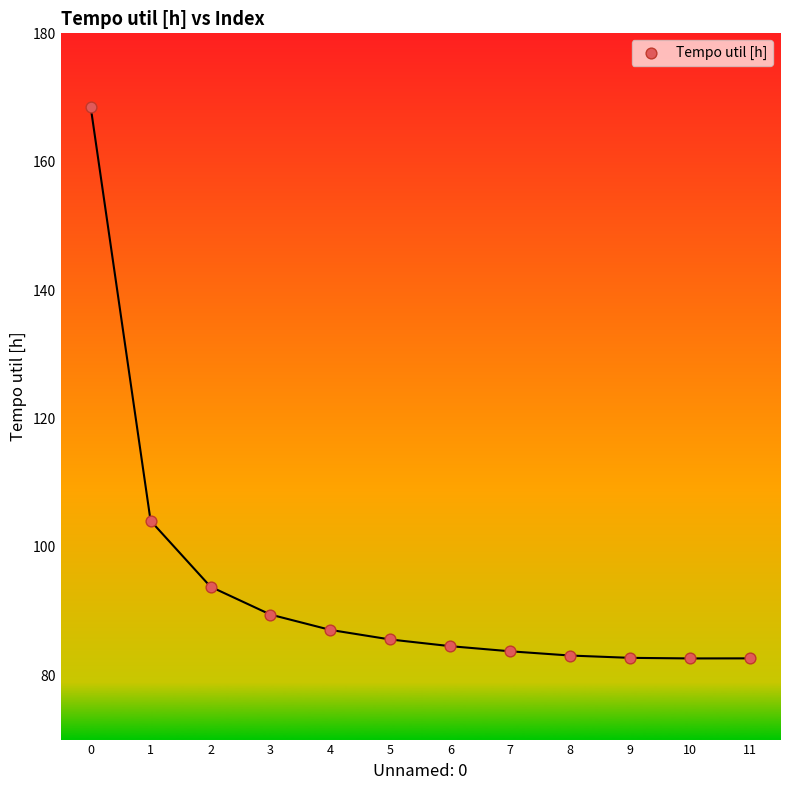

What Y value in the scatter plot is closest to 125?

104.1